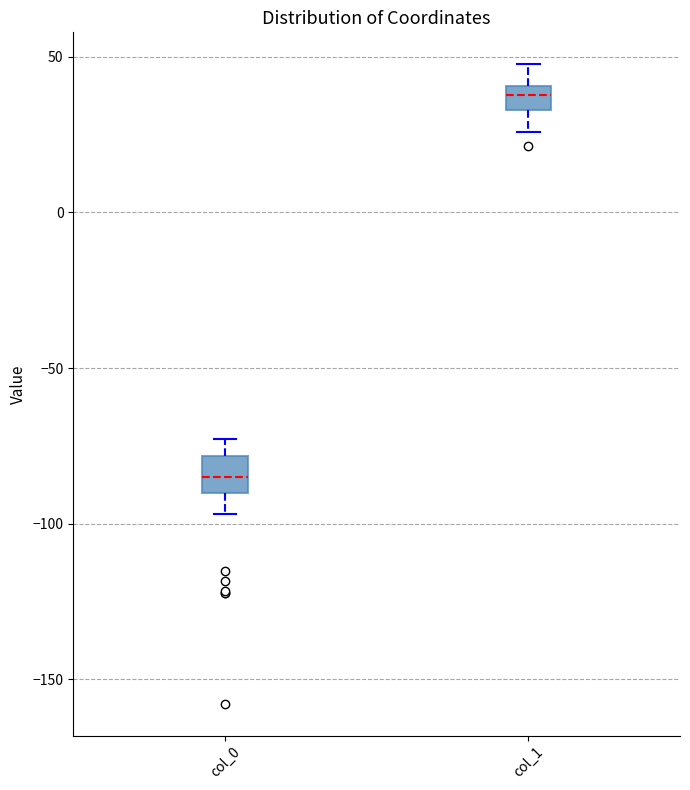

Reading left to right, transcribe this box plot: for each box, give where its median line is, the range the box spans, and where its two whiskers end, as read against the y-axis. The values are not printed on the chart, so give them approximately, as read against the axis.

col_0: median -85, box -90 to -80, whiskers -95 to -75
col_1: median 40 (inside the box), box 35 to 40, whiskers 25 to 50